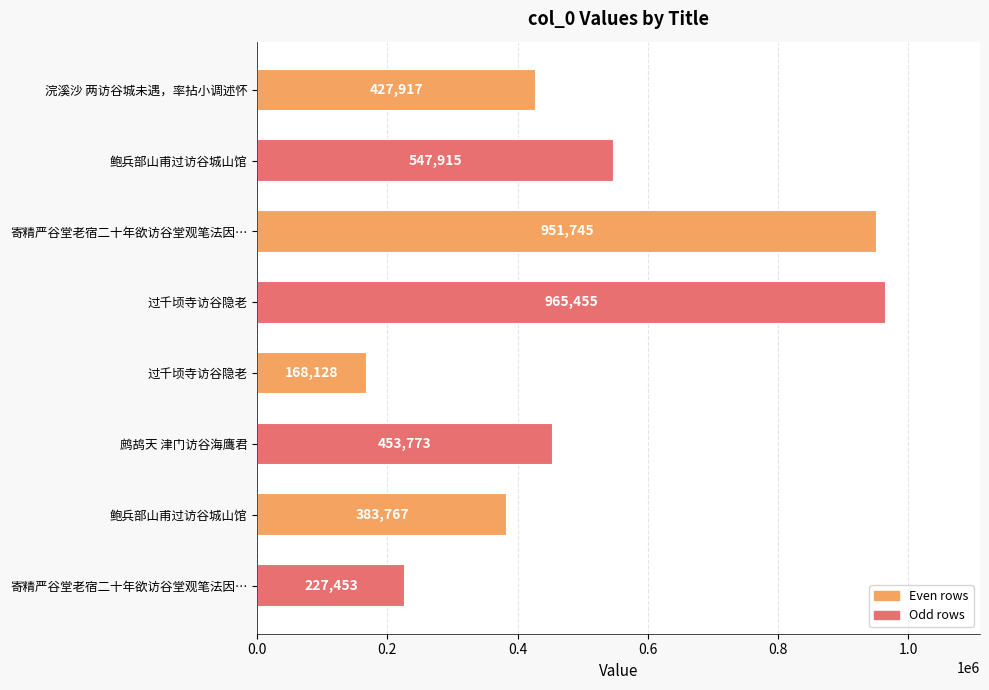

What is the sum of all values?

4126153